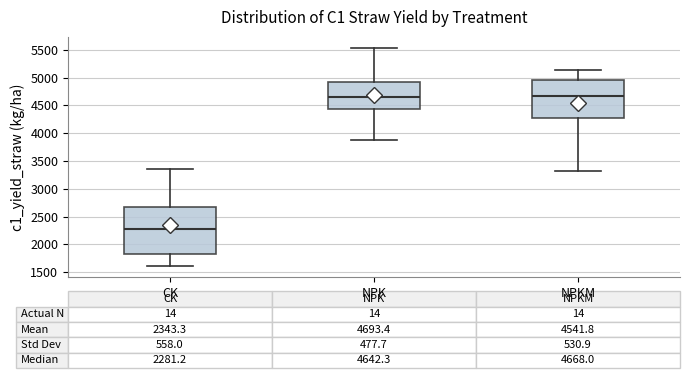

Which box is the tallest, from its lower edge to its upper edge?

CK